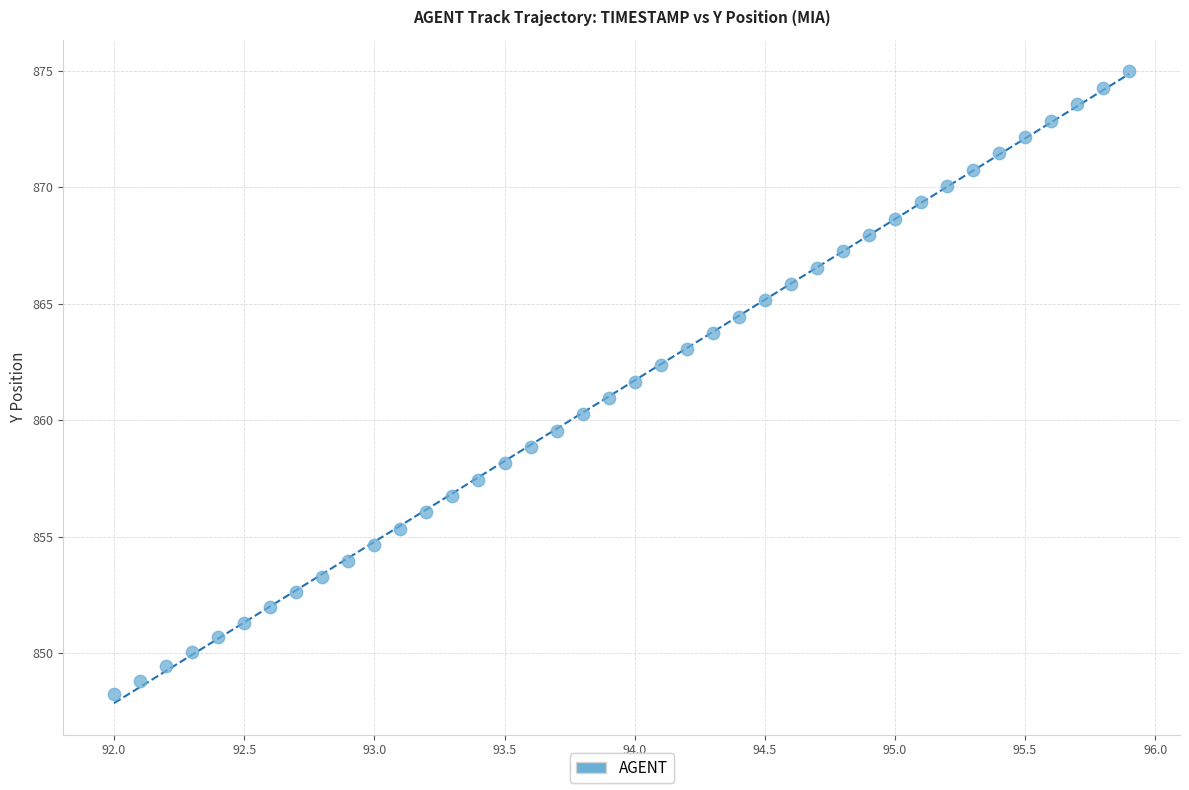

What is the range of Y values (max minus min)?

26.7